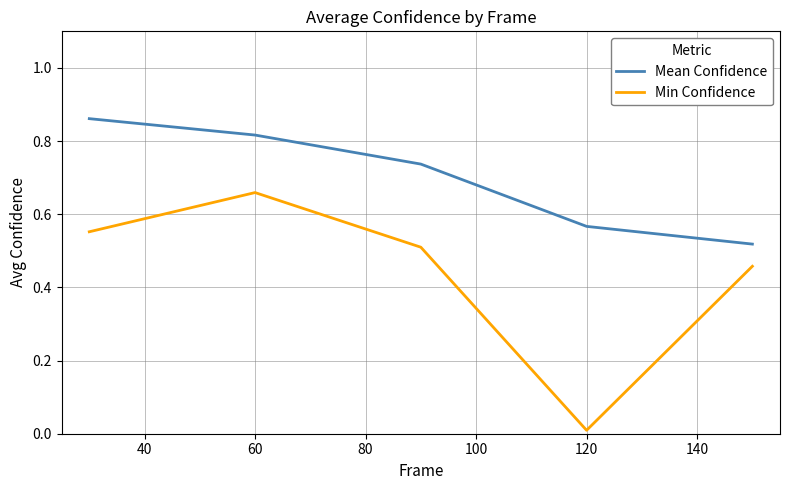

Rank the series by their average value, from lowest to highest.

Min Confidence, Mean Confidence